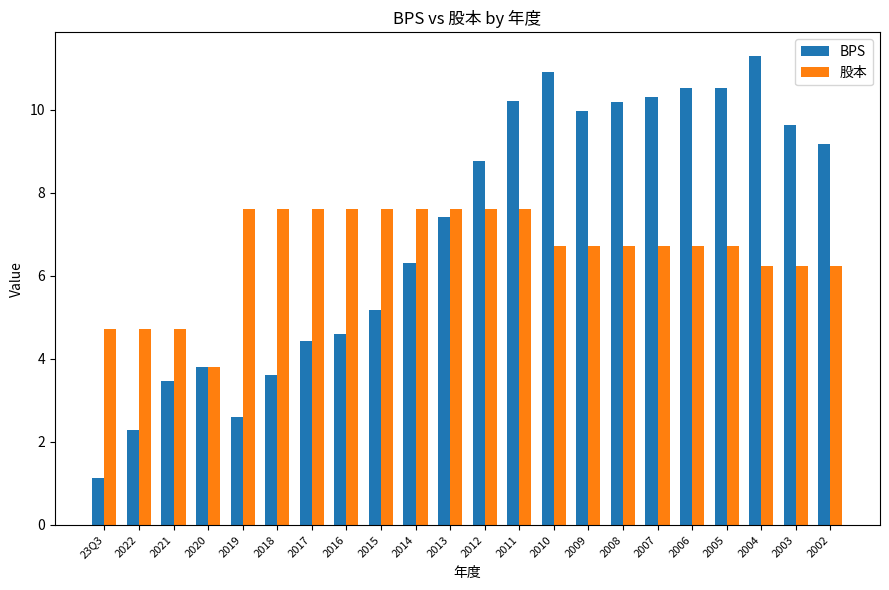

How many values in the 股本 series are below 6?

4